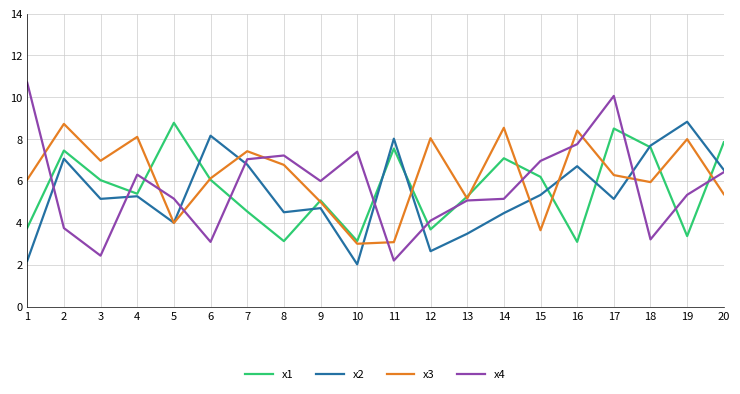

Which series has the widest spread of values?

x4